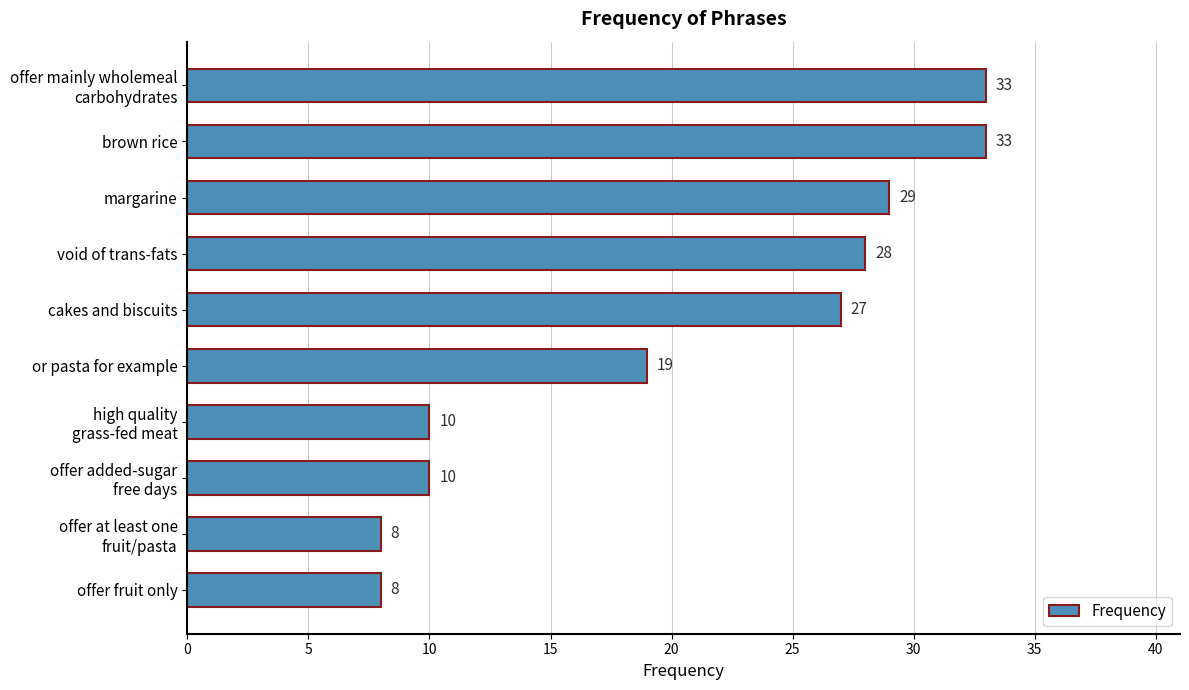

Is it true that the value at void of trans-fats is 28?

True